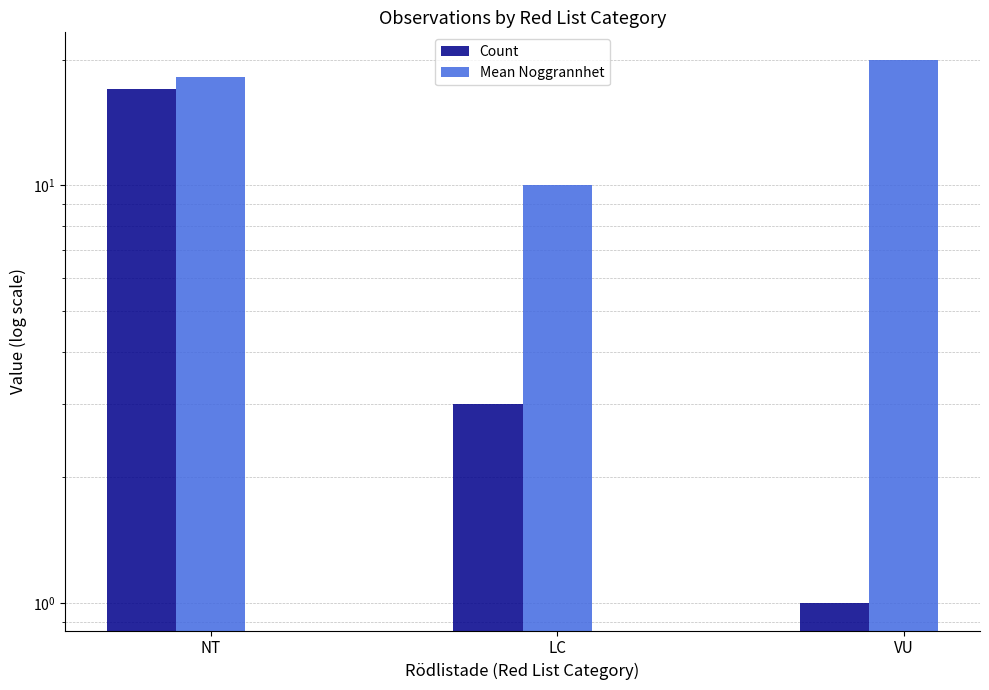

At which label is Count closest to 9?

LC